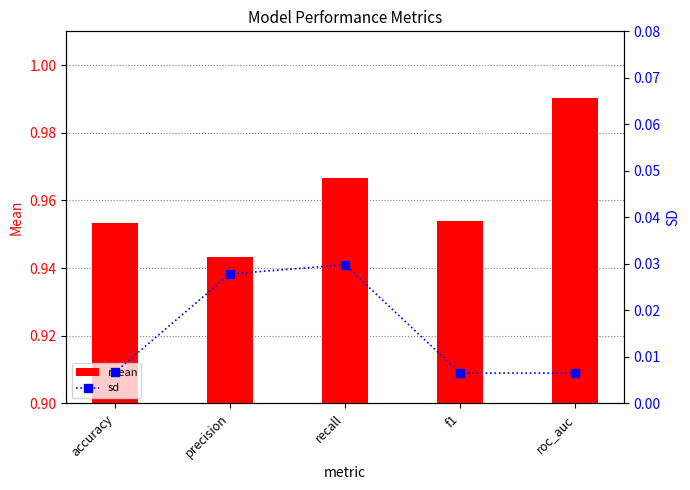

Which series has the widest spread of values?

mean